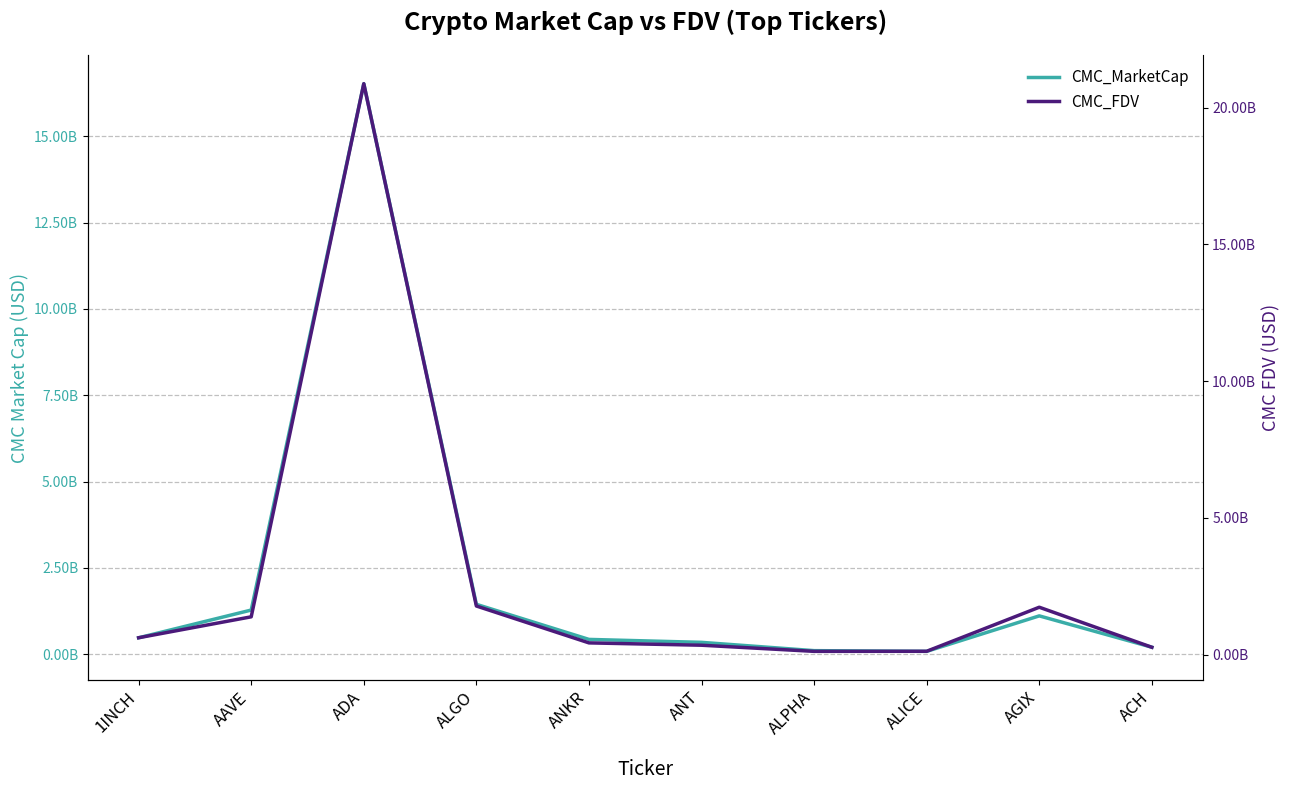

In CMC_MarketCap, how many points are lower than both neighbors (excluding endpoints)?

1